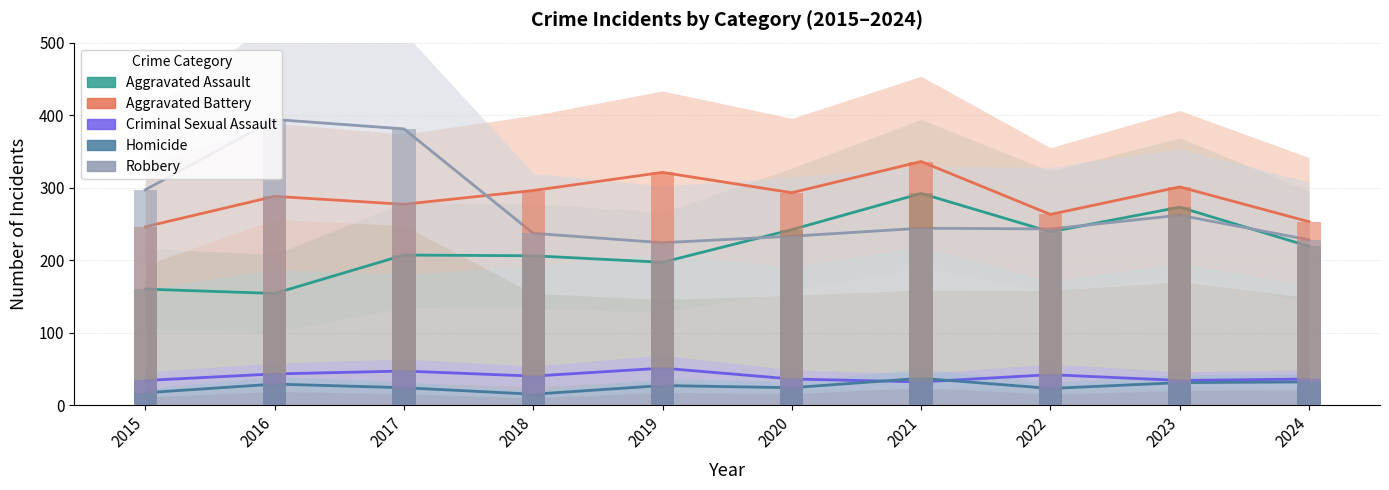

How many bars are there in each group?

5